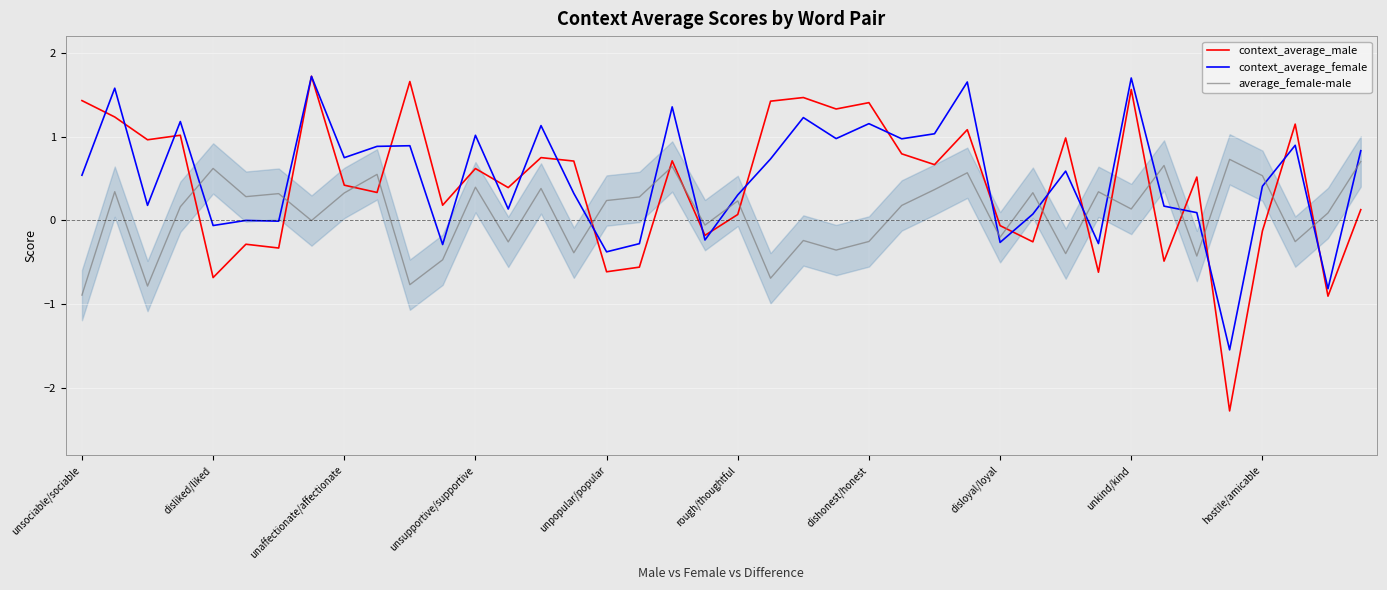

Which series has the largest range (max minus min)?

context_average_male